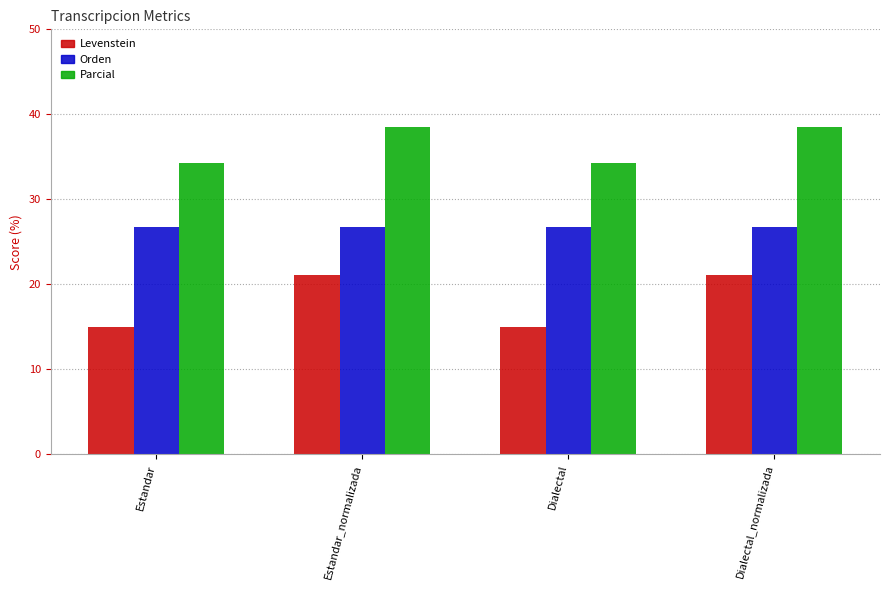

Rank the series by their maximum value, from lowest to highest.

Levenstein, Orden, Parcial